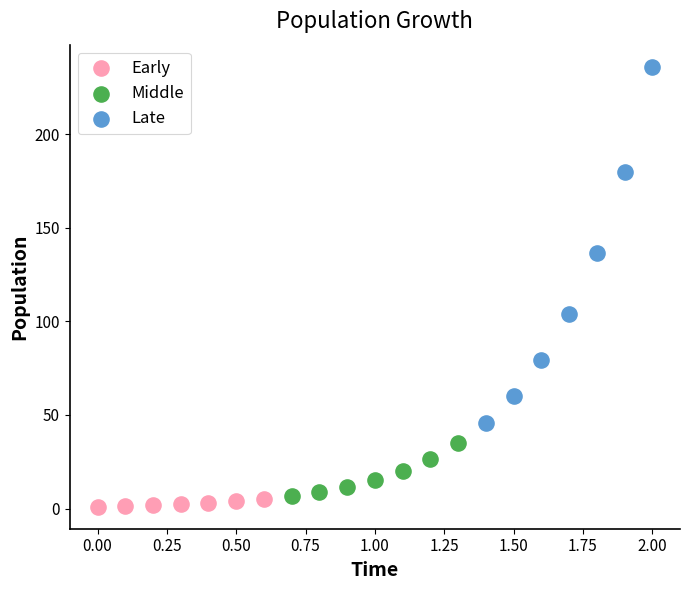

Which series reaches the maximum Y coordinate?

Late